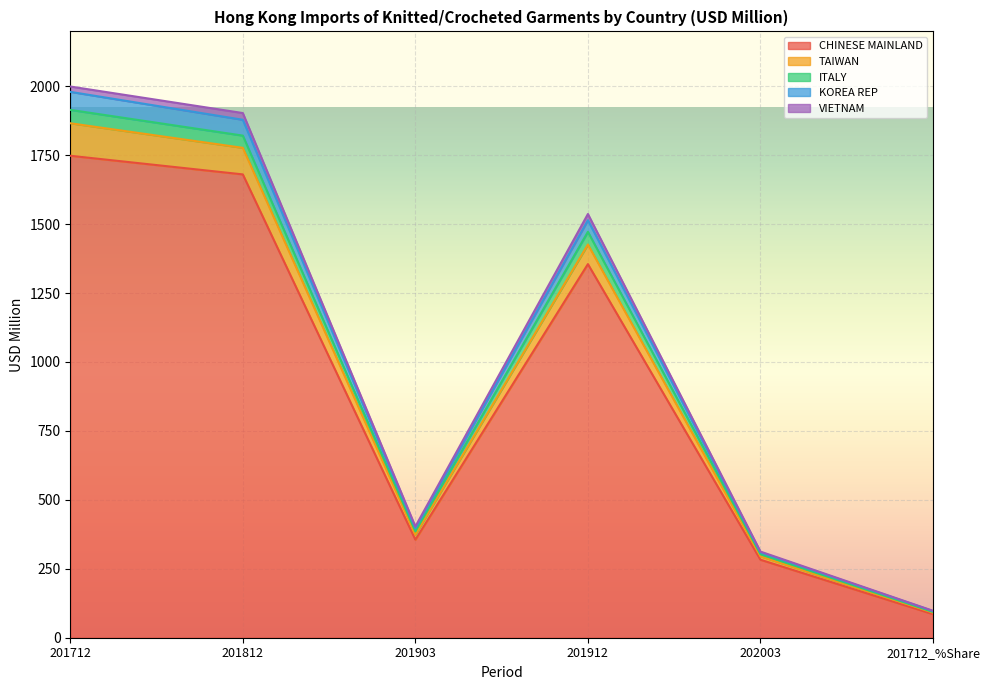

What is the approximate value of CHINESE MAINLAND at 201712_%Share?

85.4